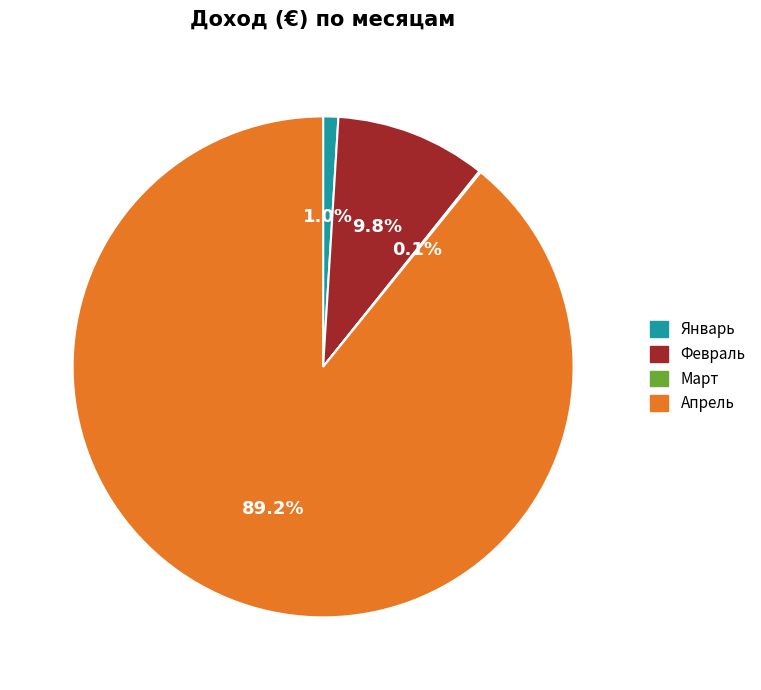

What is the largest slice in the pie chart?

Апрель